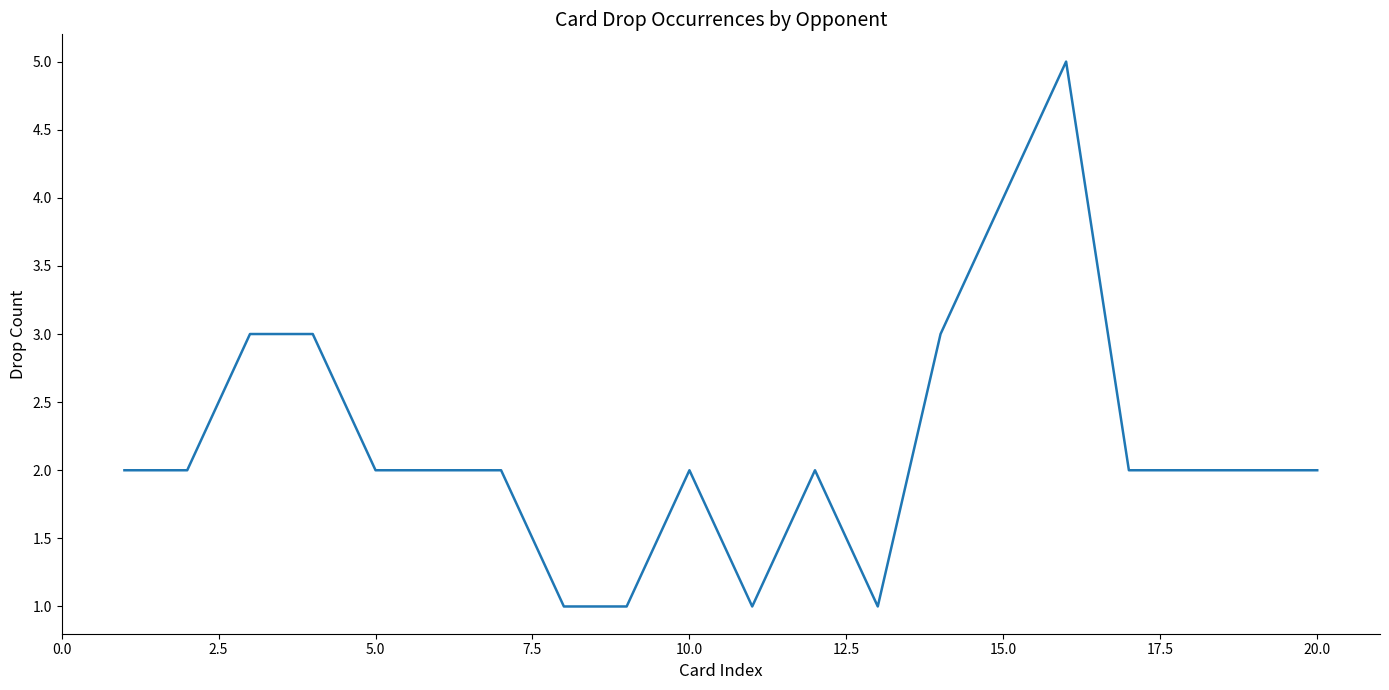

What is the difference between the maximum and minimum values?

4